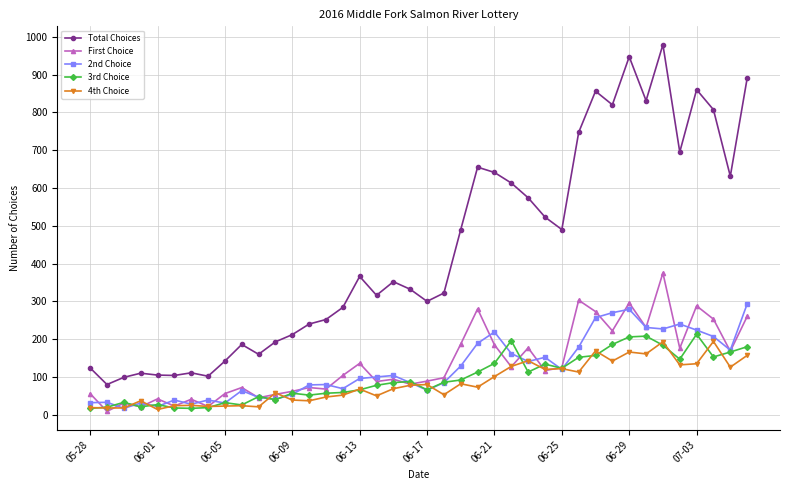

What is the maximum value shown in the chart?

979